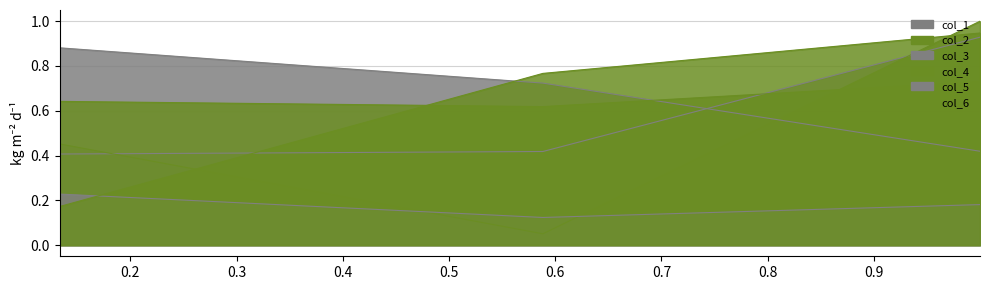

What is the difference between the maximum and minimum values in the col_6 series?

0.8